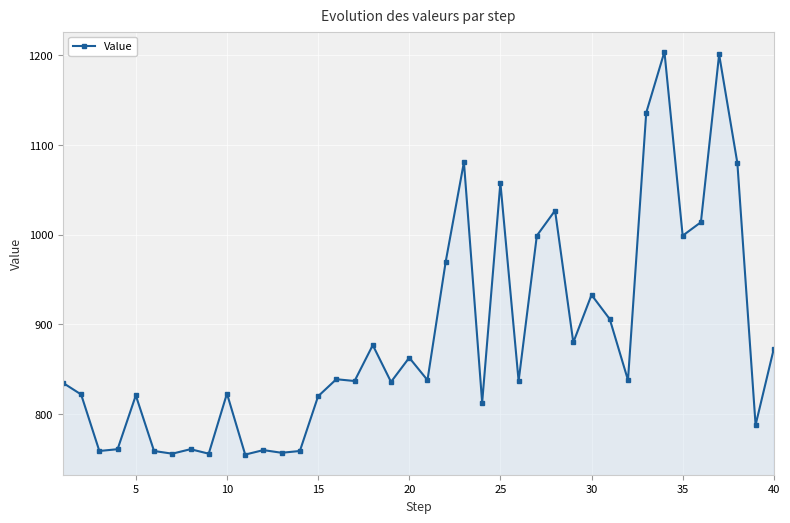

What is the minimum value shown in the chart?

755